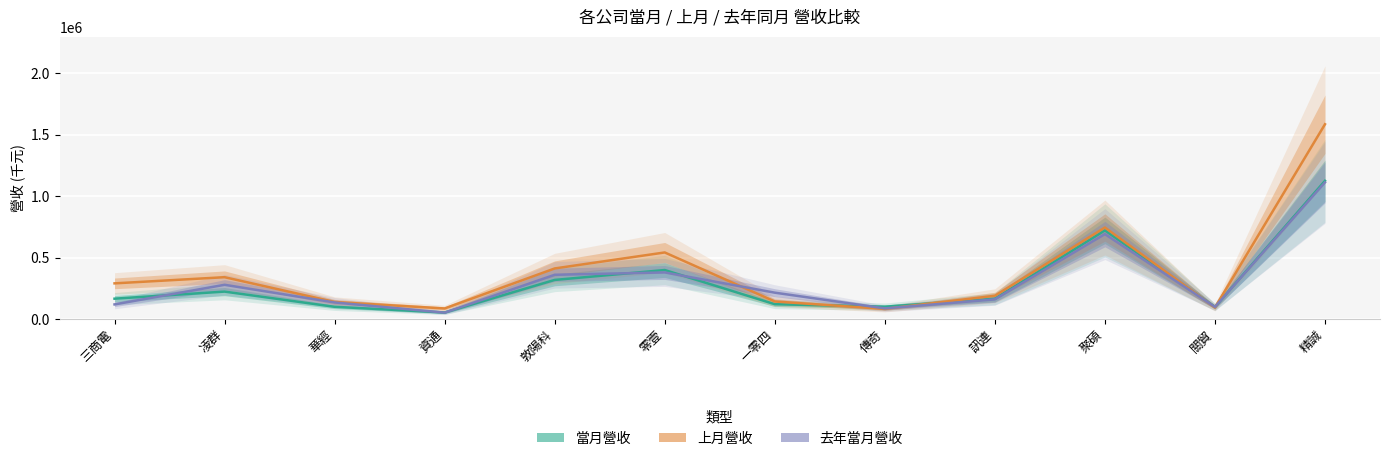

What is the average value of the 去年當月營收 series?

306553